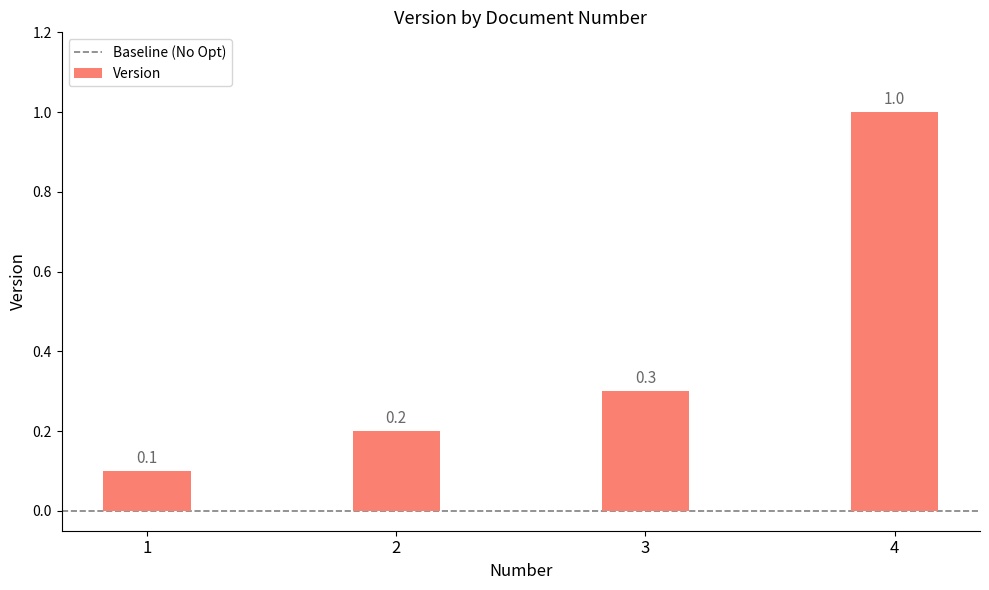

True or false: the data shows 0.2 at 2.

True